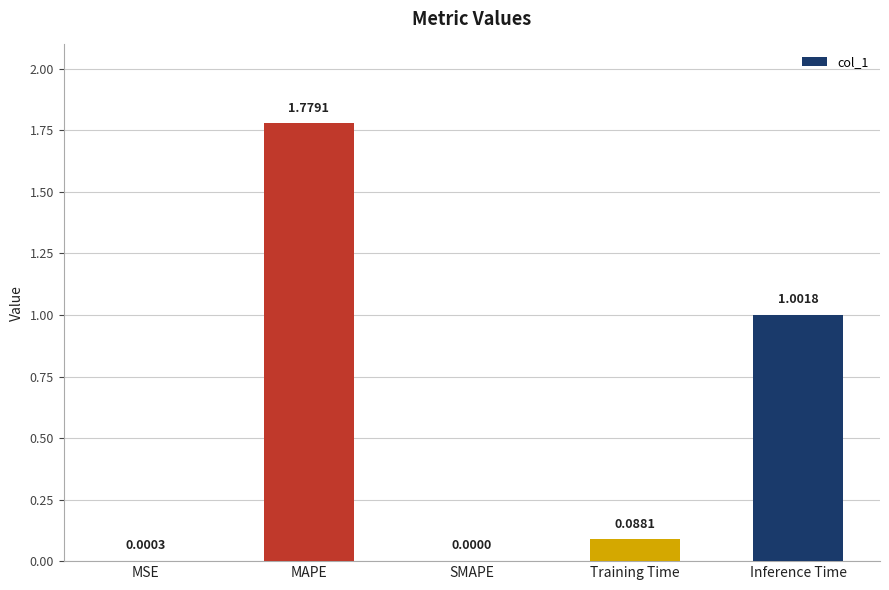

At which label is the value closest to 0?

SMAPE